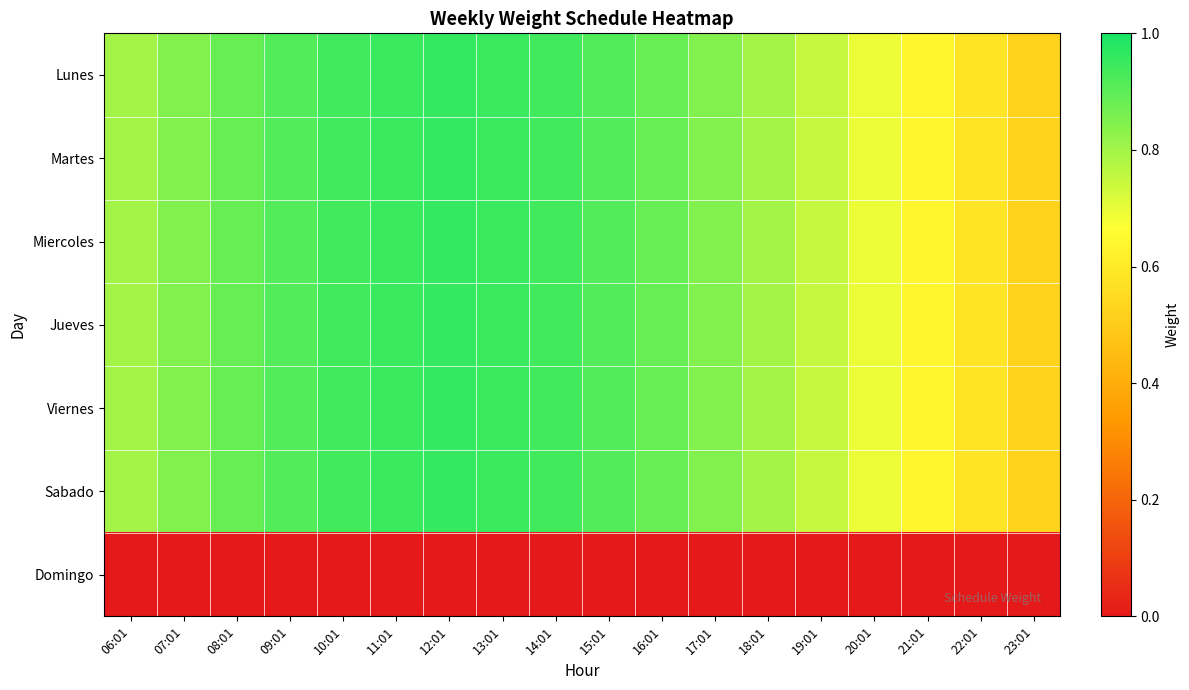

Rank the series at 10:01 from lowest to highest value.

Domingo, Lunes, Martes, Miercoles, Jueves, Viernes, Sabado